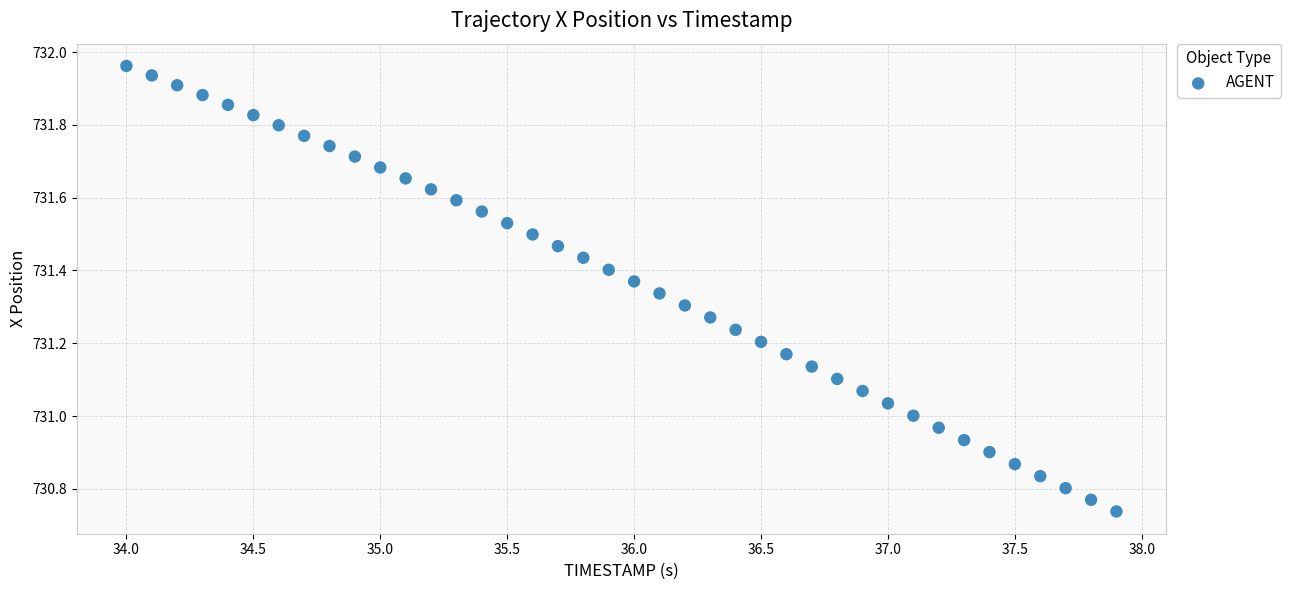

What is the range of X values (max minus min)?

3.9